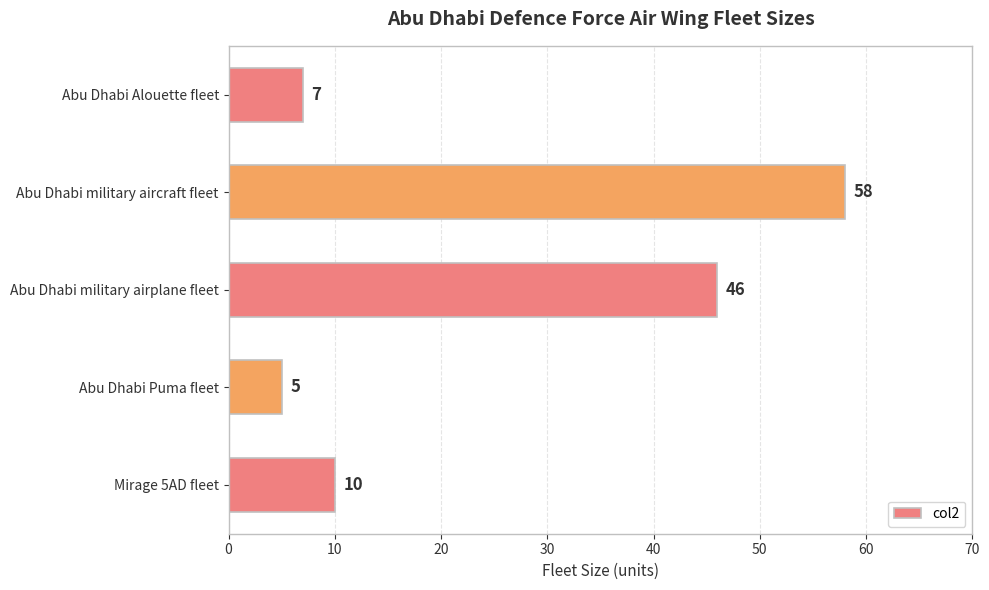

Which category has the lowest value across all series?

Abu Dhabi Puma fleet